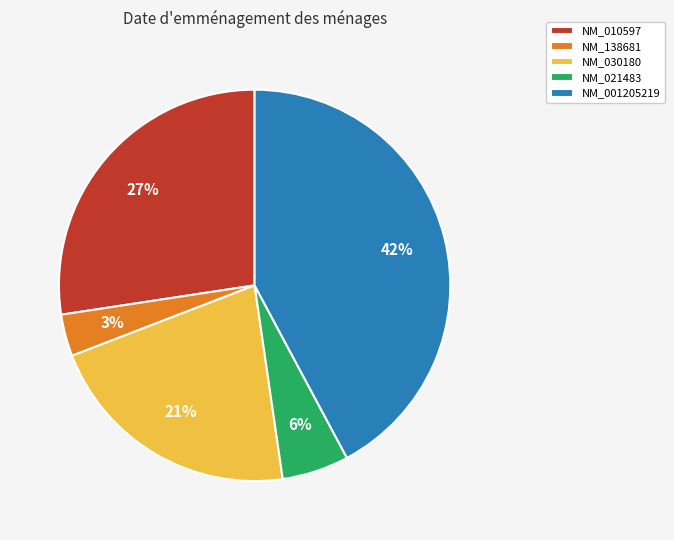

To the nearest percent, what is the average slice percentage?

20%